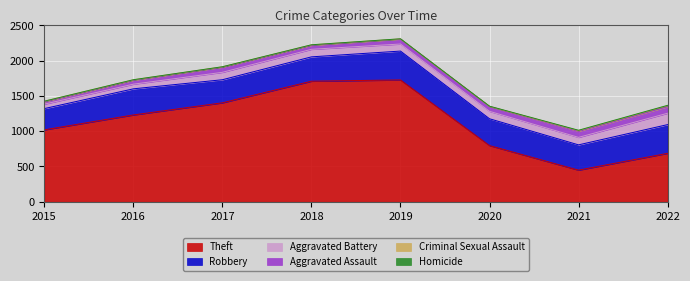

At which category is the sum across all series the highest?

2019